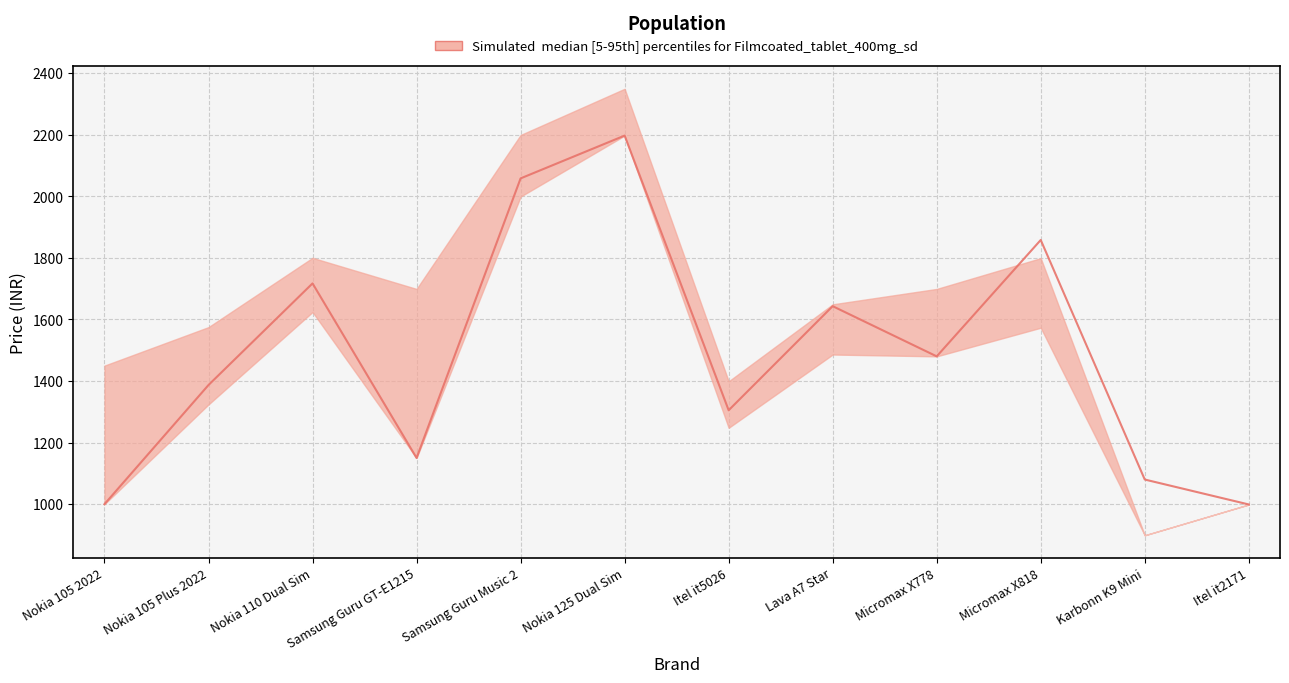

Reading left to right, what are all the values shown in this chart?

least_price: 1000	1324	1624	1150	1999	2197	1248	1486	1480	1573	899	999
poorvika_price: 1450	1575	1800	1699	2199	2349	1399	1649	1699	1799	899	999
flipkart_price: 1000	1387	1717	1150	2058	2197	1305	1643	1480	1858	1080	999